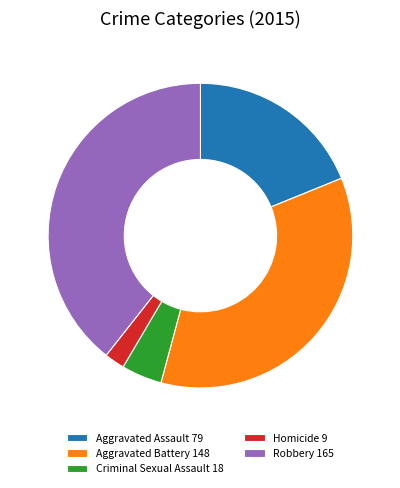

How many segments does this pie chart have?

5